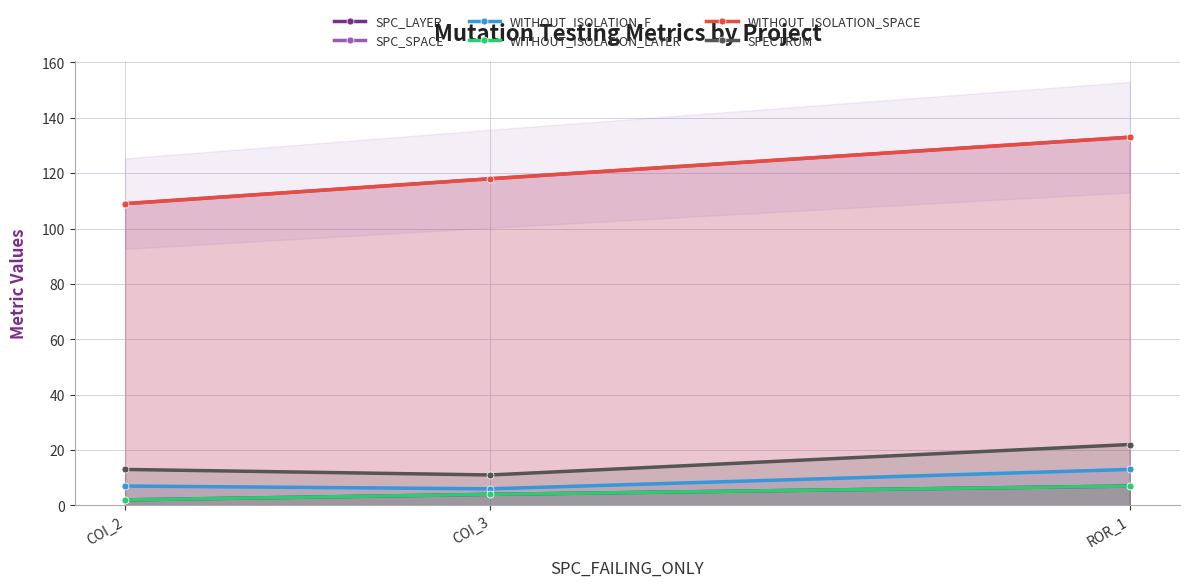

What is the maximum value for WITHOUT_ISOLATION_F?

13